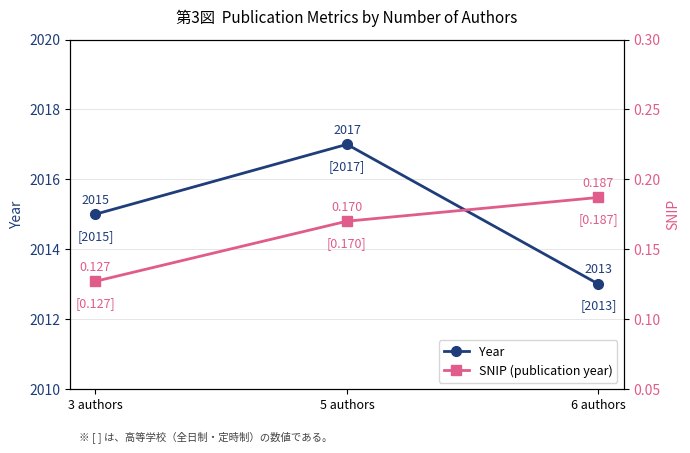

Is the value of SNIP (publication year) at 3 authors greater than the value of Year at 5 authors?

No